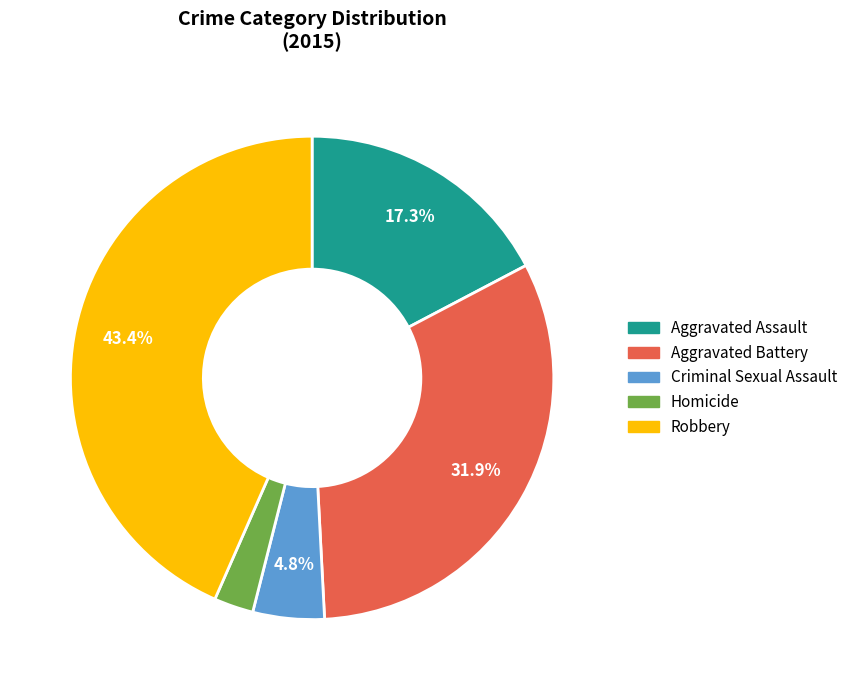

To the nearest percent, what is the difference between the Homicide and Criminal Sexual Assault slice percentages?

2%